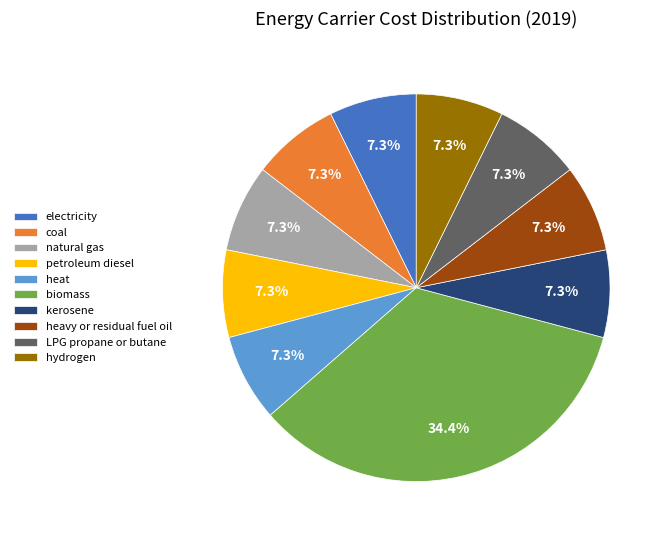

Is it true that electricity is 7% of the pie?

True